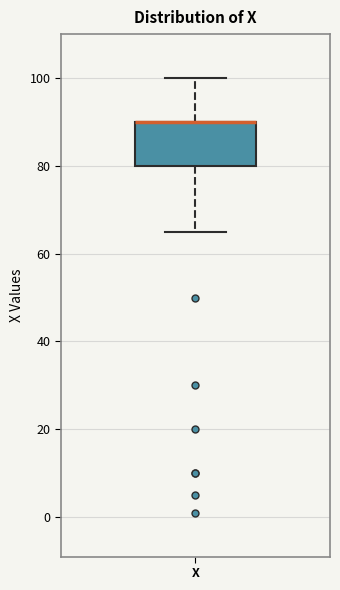

Read this box plot against the y-axis: the position of the median line, the range covered by the box, and the ends of both whiskers. The values are not printed on the chart, so give them approximately, as read against the axis.

median 90 (drawn on the box's upper edge), box 80 to 90, whiskers 66 to 100